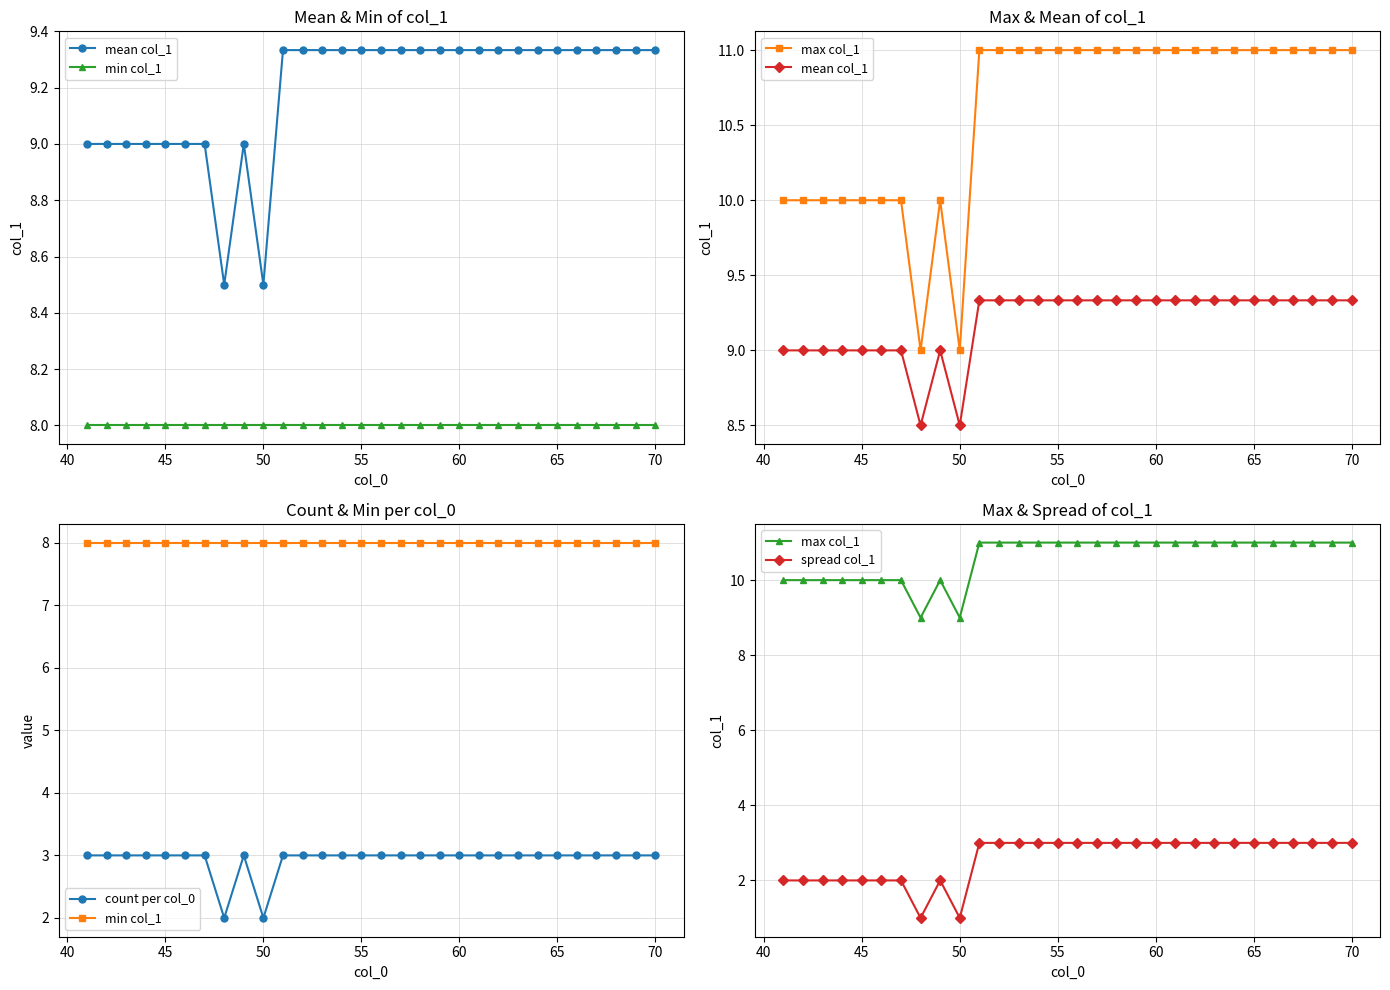

True or false: mean col_1 and spread col_1 cross at least once.

False